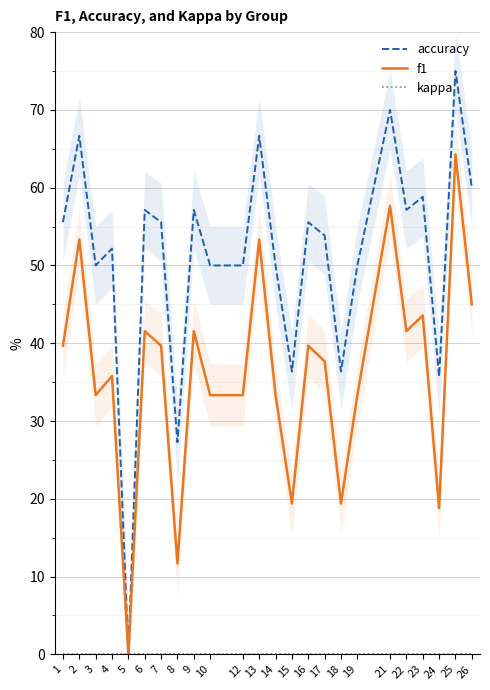

How many data points in f1 are less than 39?

12